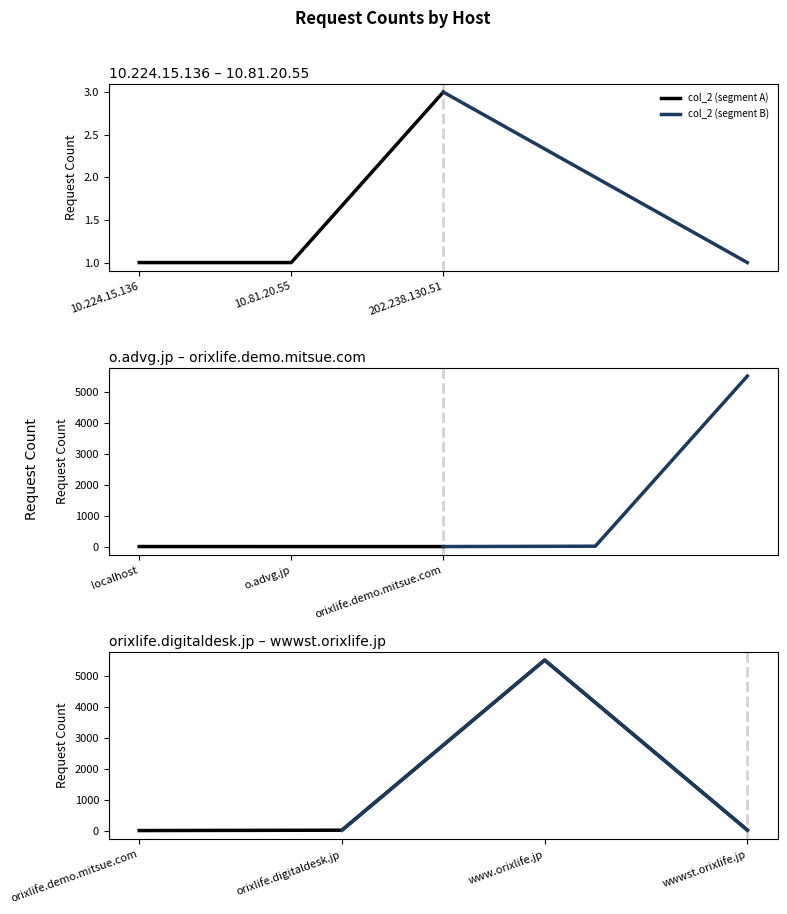

List the labels in order of value, largest first.

www.orixlife.jp, wwwst.orixlife.jp, orixlife.digitaldesk.jp, 202.238.130.51, localhost, 10.224.15.136, 10.81.20.55, o.advg.jp, orixlife.demo.mitsue.com